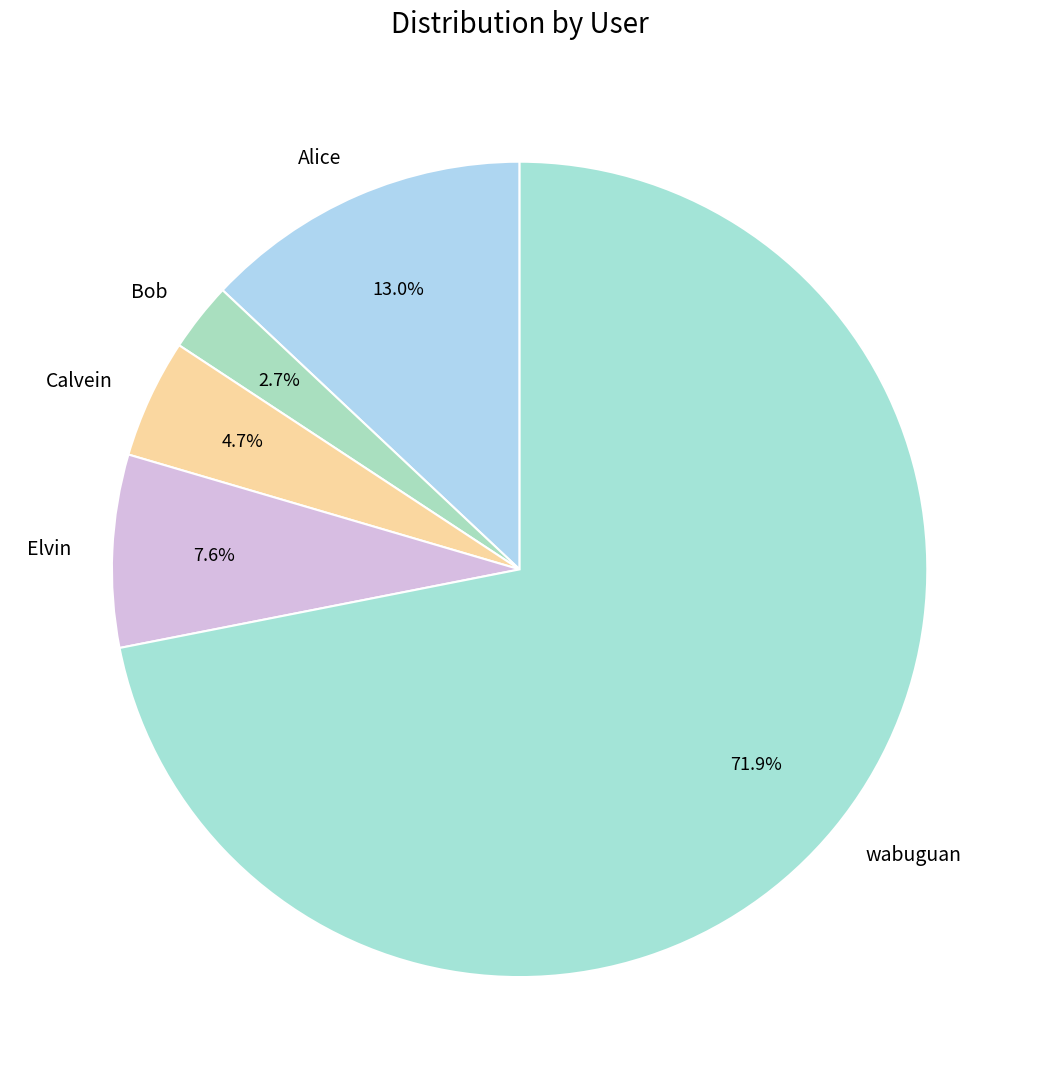

Is there a majority slice in this chart?

Yes